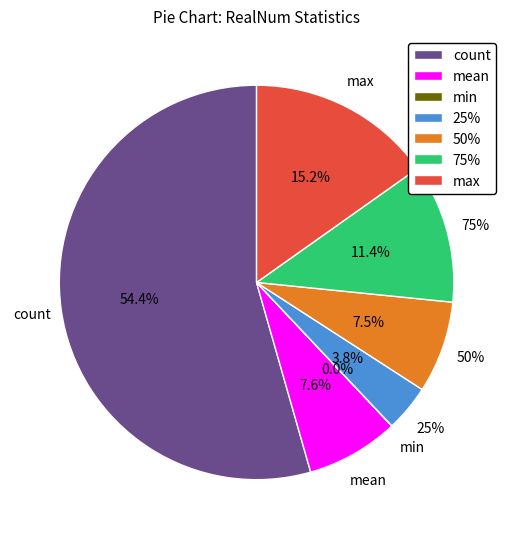

To the nearest percent, what portion does 25% represent?

4%